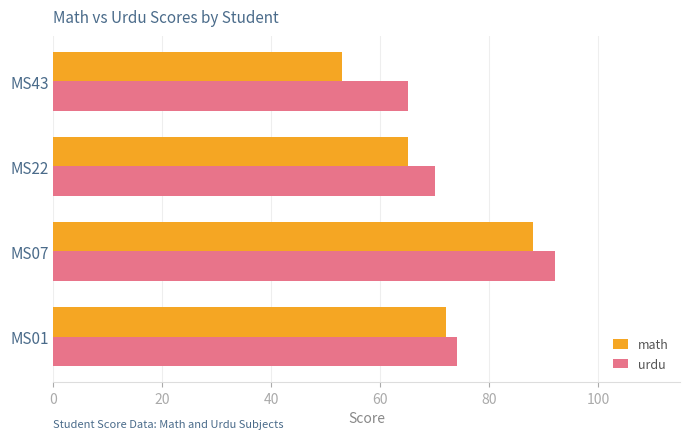

How many values in the math series are below 72?

2